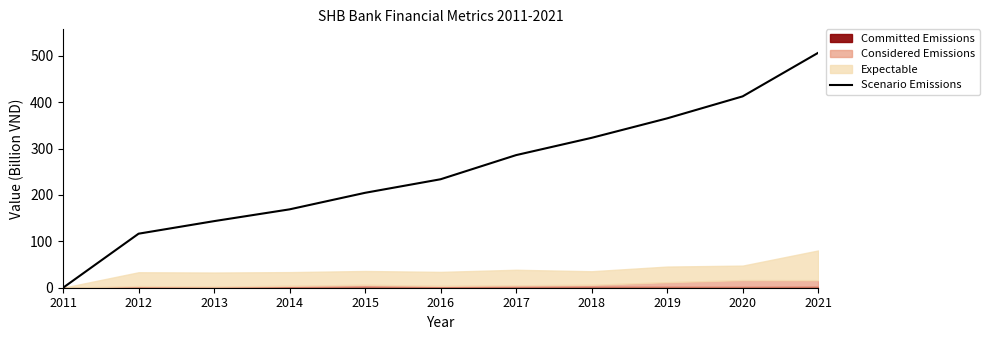

What is the maximum value shown in the chart?

506.6